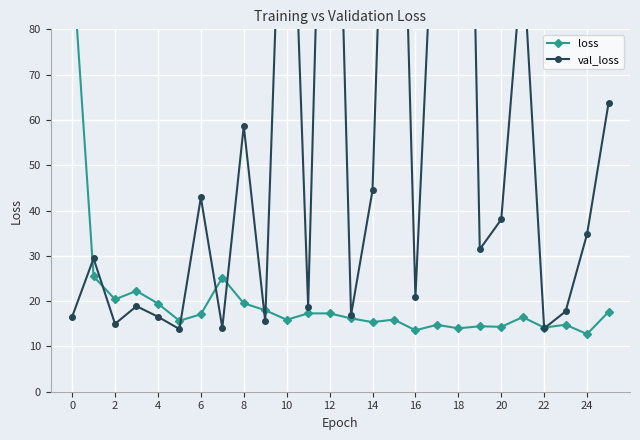

Reading left to right, list all the values displayed in this chart.

loss: 96.4	25.5	20.4	22.3	19.5	15.7	17.1	25.2	19.5	18.0	15.9	17.3	17.3	16.2	15.4	15.9	13.6	14.8	14.0	14.5	14.3	16.5	14.2	14.8	12.7	17.6
val_loss: 16.5	29.4	15.0	18.9	16.6	13.8	42.9	14.1	58.7	15.6	153.5	18.8	194.9	16.9	44.4	193.5	20.9	124.1	268.5	31.4	38.0	96.5	14.0	17.7	34.8	63.7